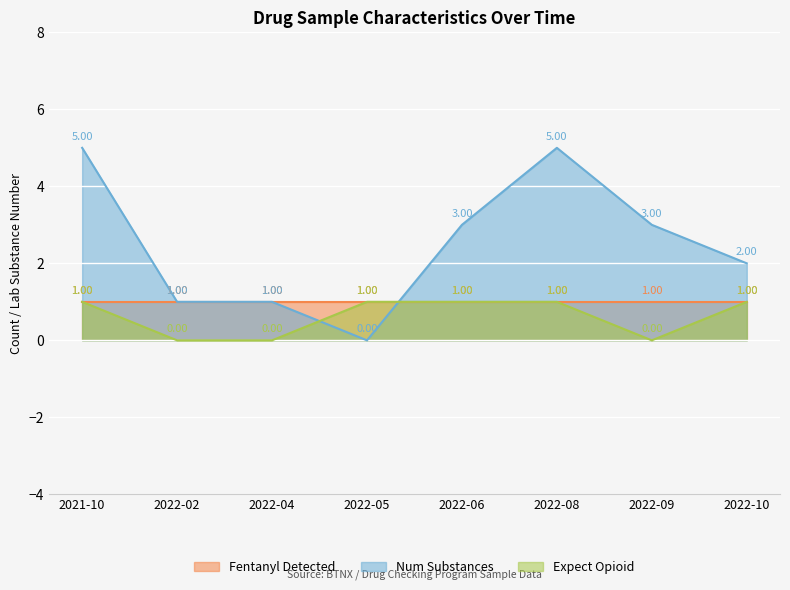

Which has a higher value, 2022-06 or 2022-09?

2022-06